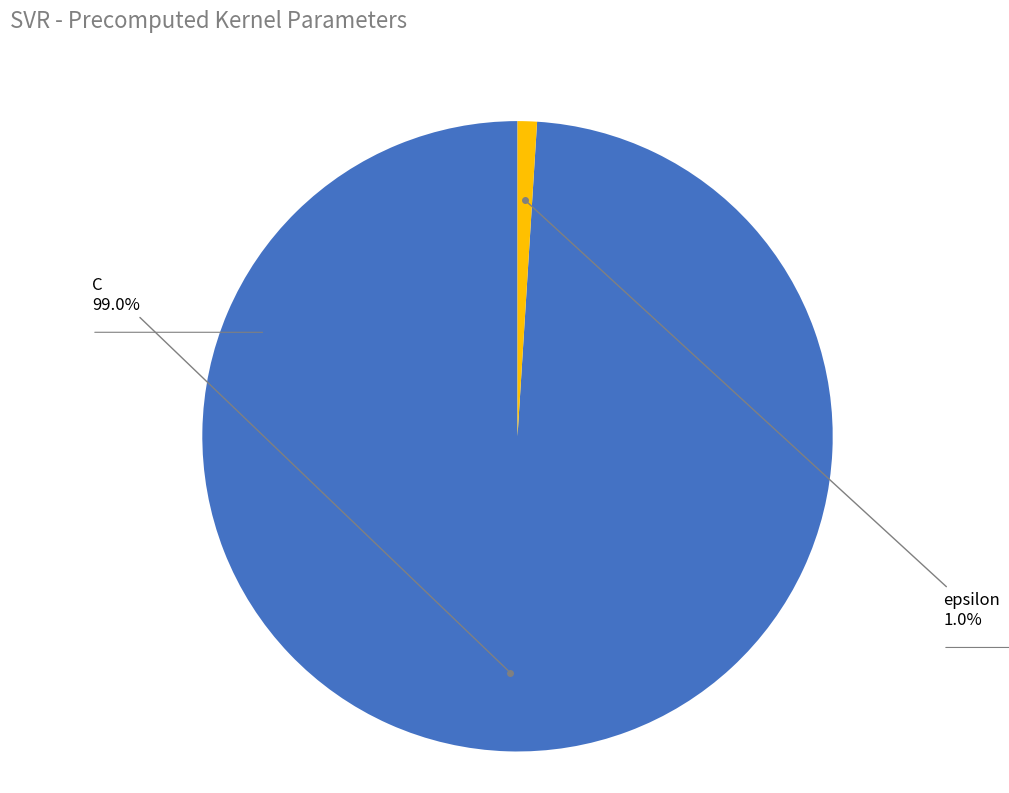

Is there a majority slice in this chart?

Yes